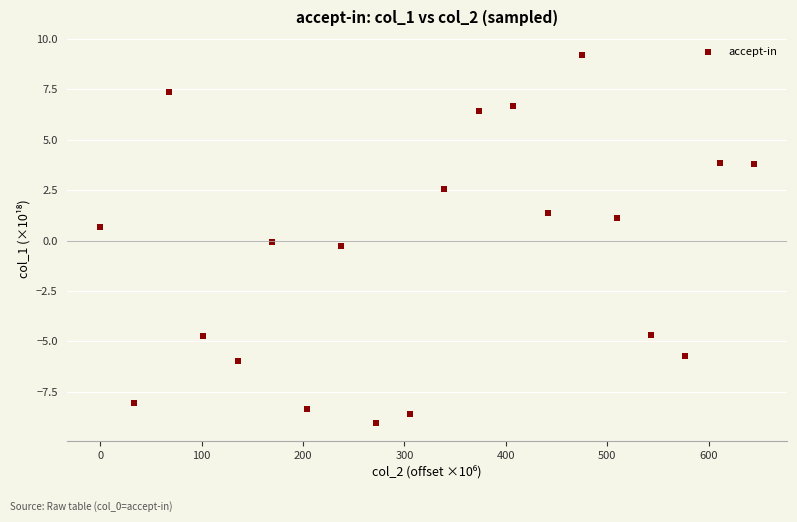

What is the range of X values (max minus min)?

645.0